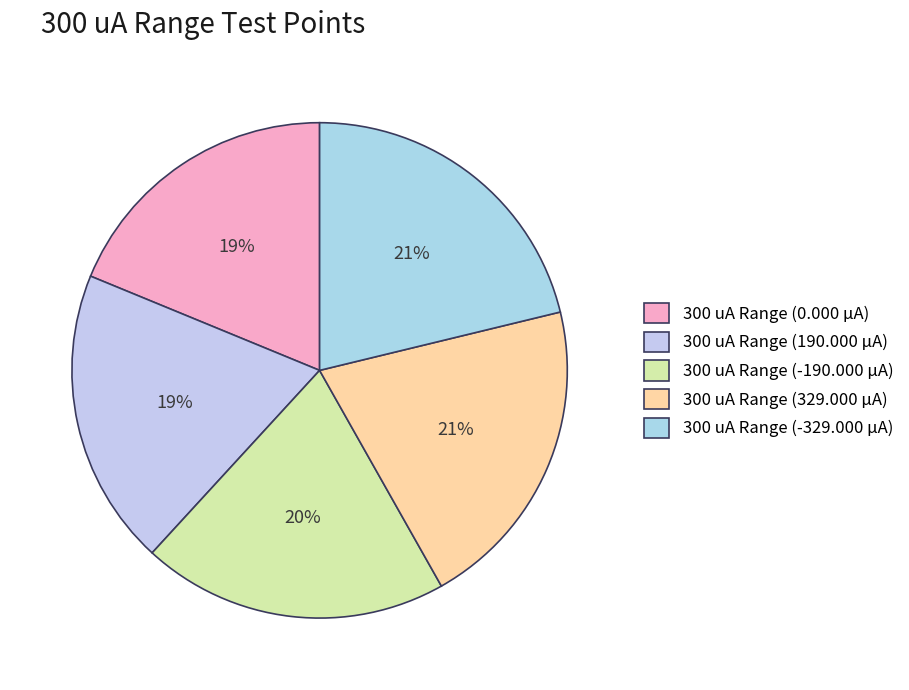

Count the number of slices in the pie.

5